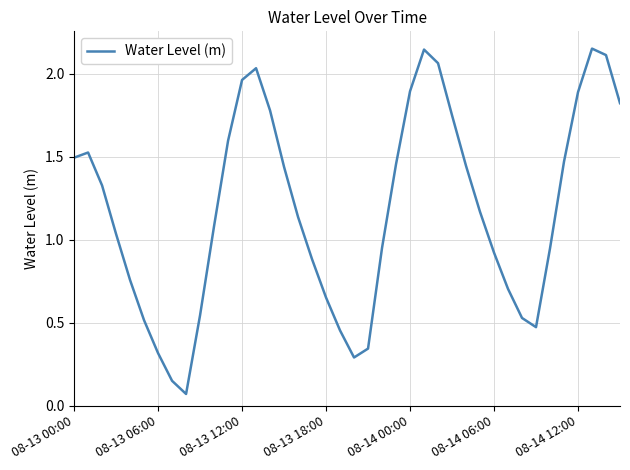

At which label does the data first exceed 1?

08-13 00:00